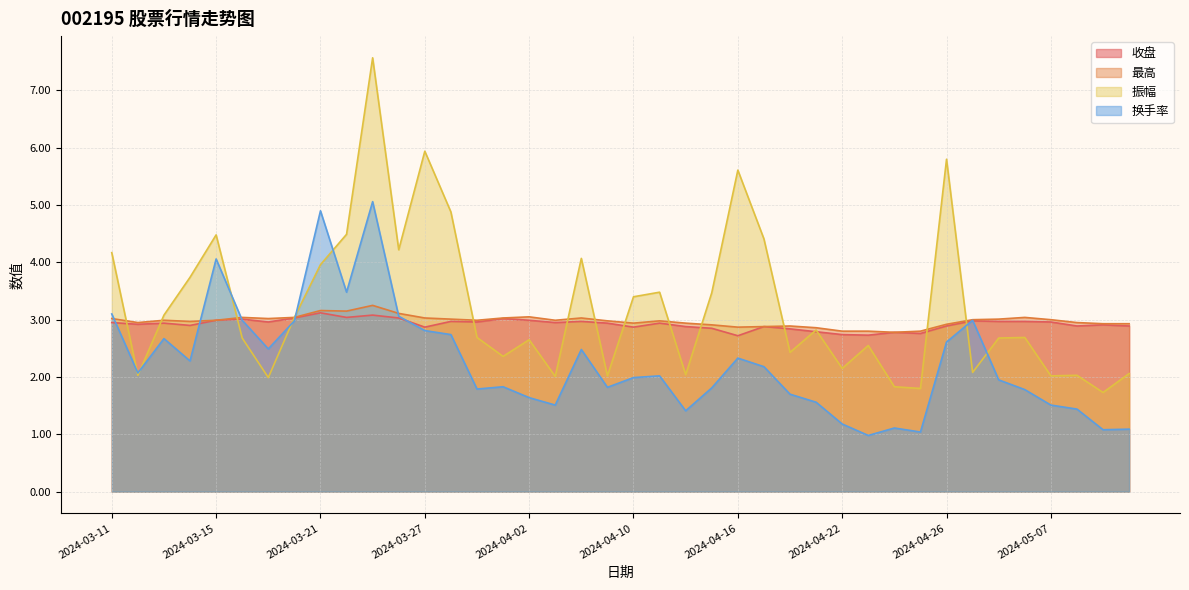

What is the value of the 换手率 point at the 10th from the left?

3.5